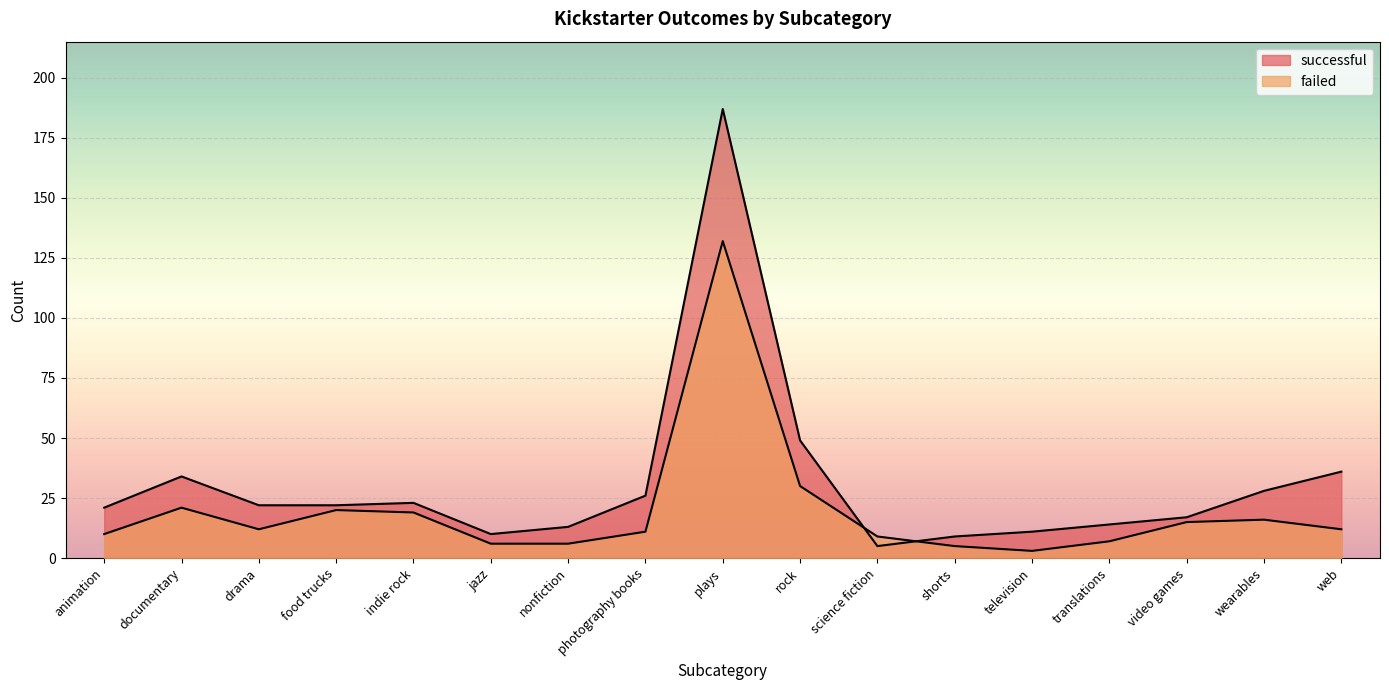

How many interior local peaks does the successful series have?

3